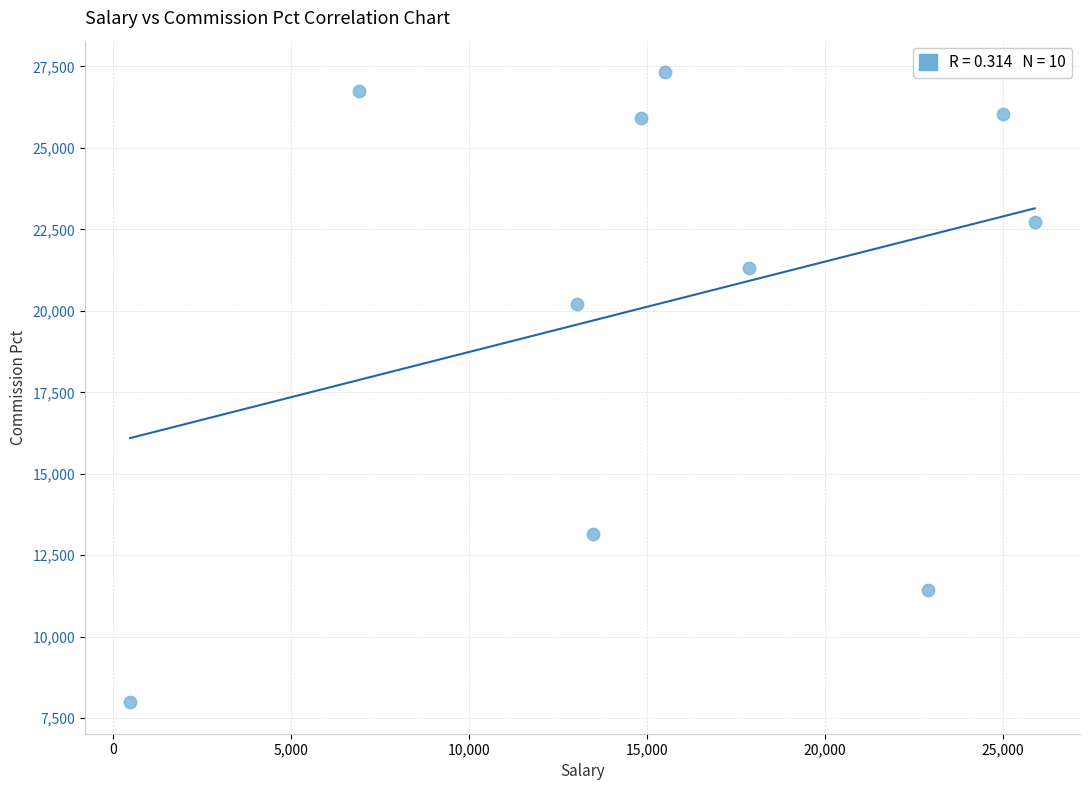

What is the range of Y values (max minus min)?

19335